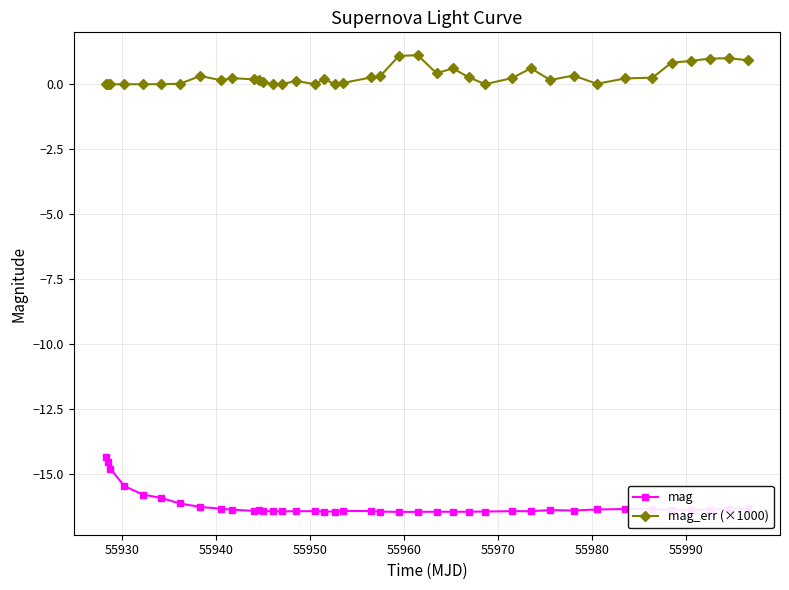

True or false: mag and mag_err (×1000) cross at least once.

False